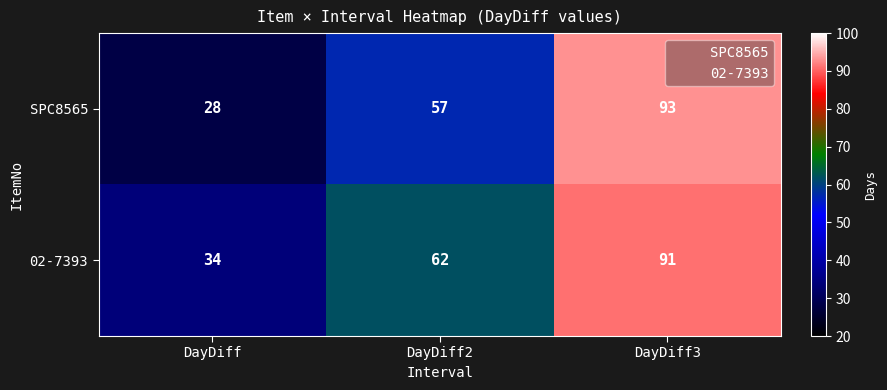

What is the sum of all SPC8565 values?

178